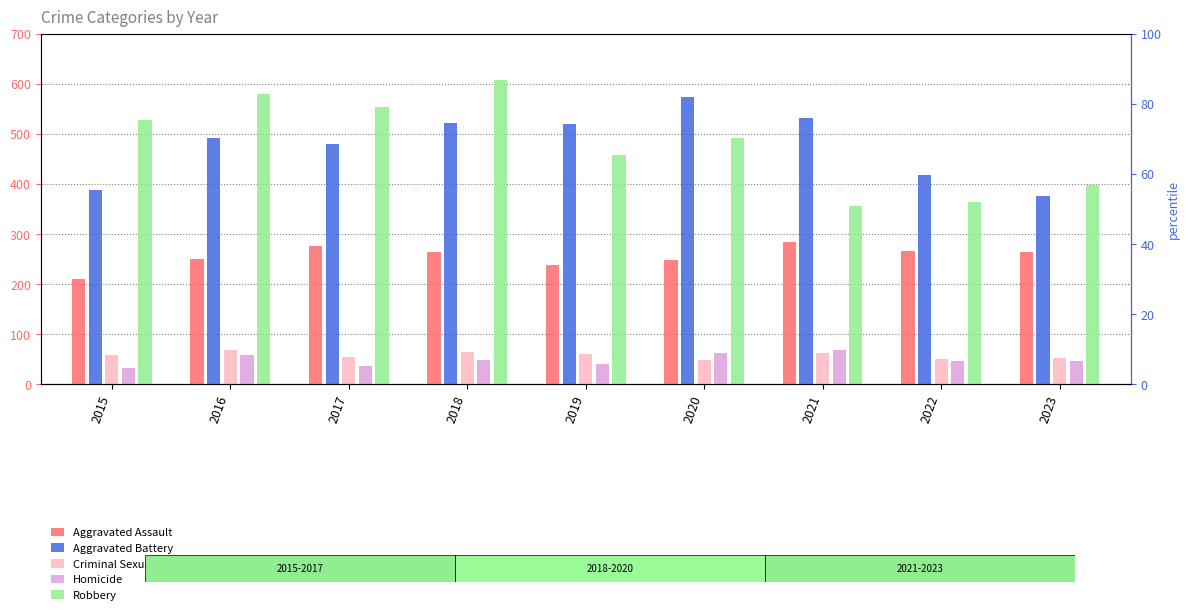

Between 2017 and 2022, which series saw the biggest shift?

Robbery